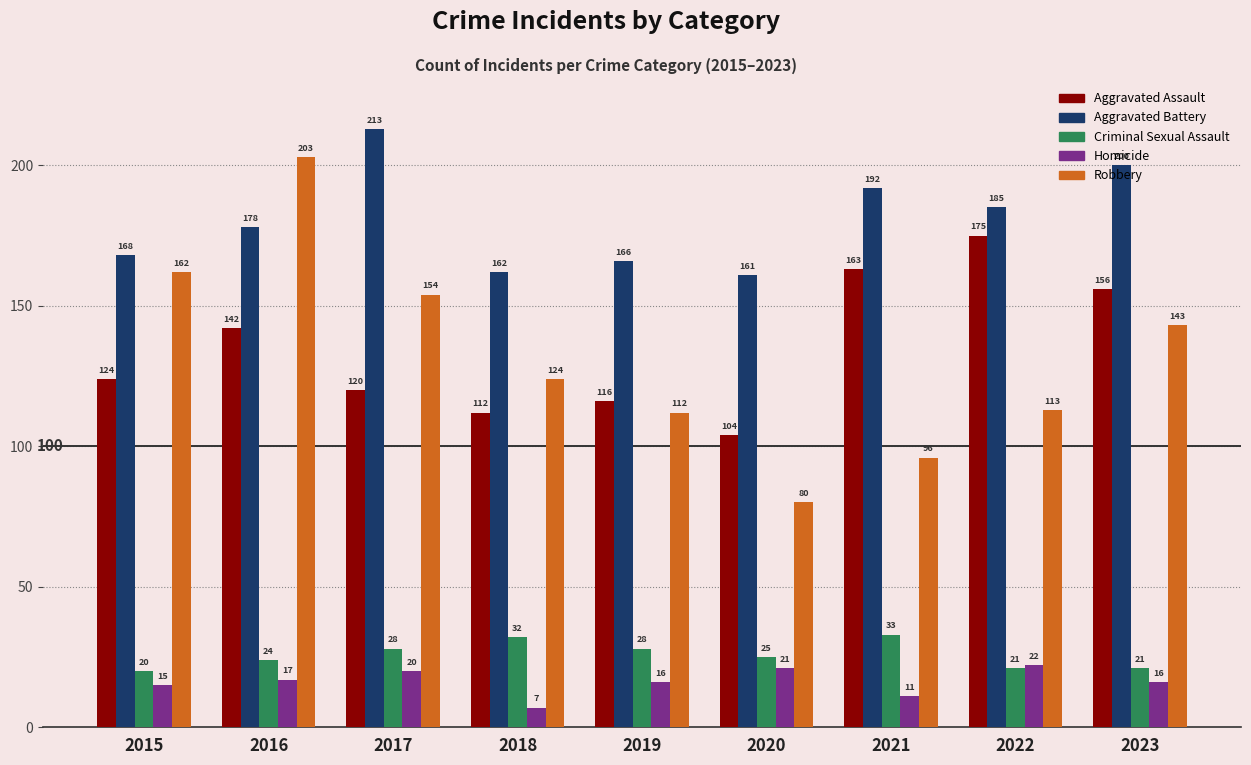

What is the difference between the highest and lowest values at 2020?

140